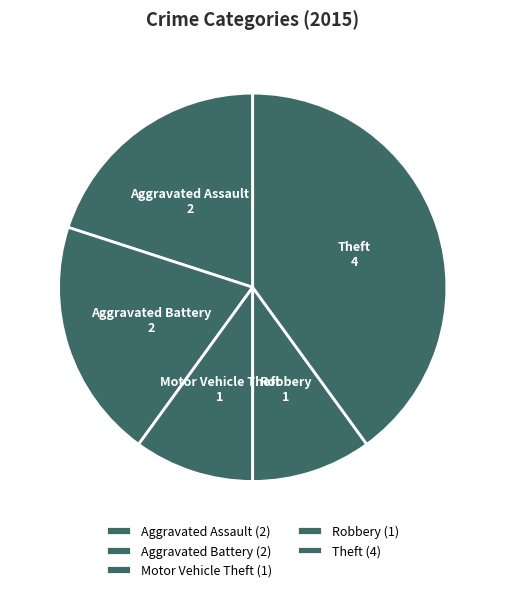

How many slices are in this pie chart?

5